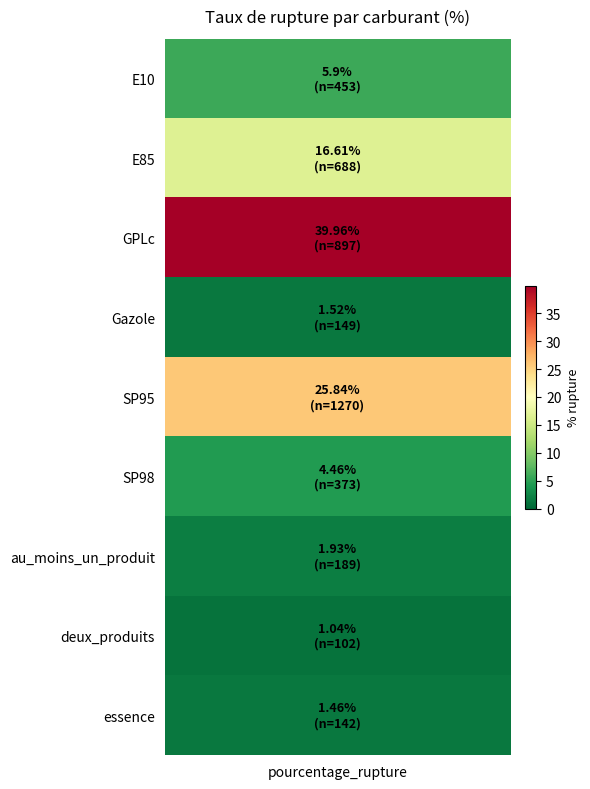

How many values are below 4?

4